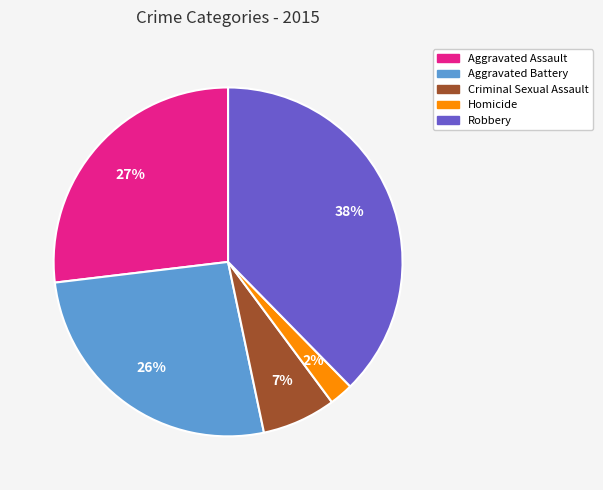

Combined, do Criminal Sexual Assault and Robbery account for over 50%?

No